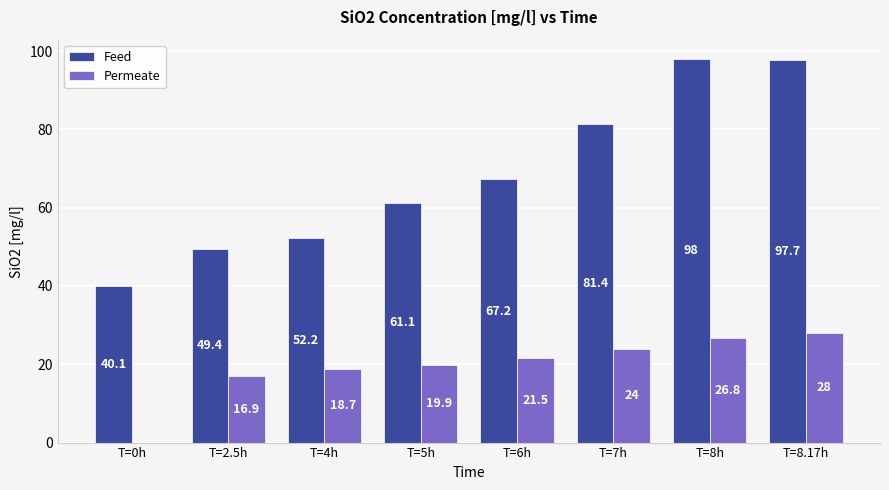

At which label does Permeate first exceed 21?

T=6h